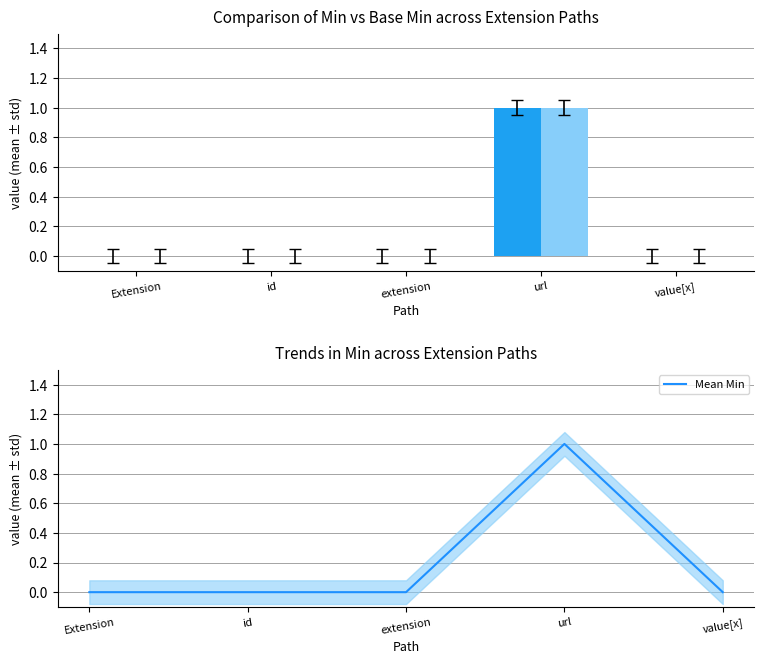

At url, list the series in order from smallest to largest.

Min, Base Min, Mean Min